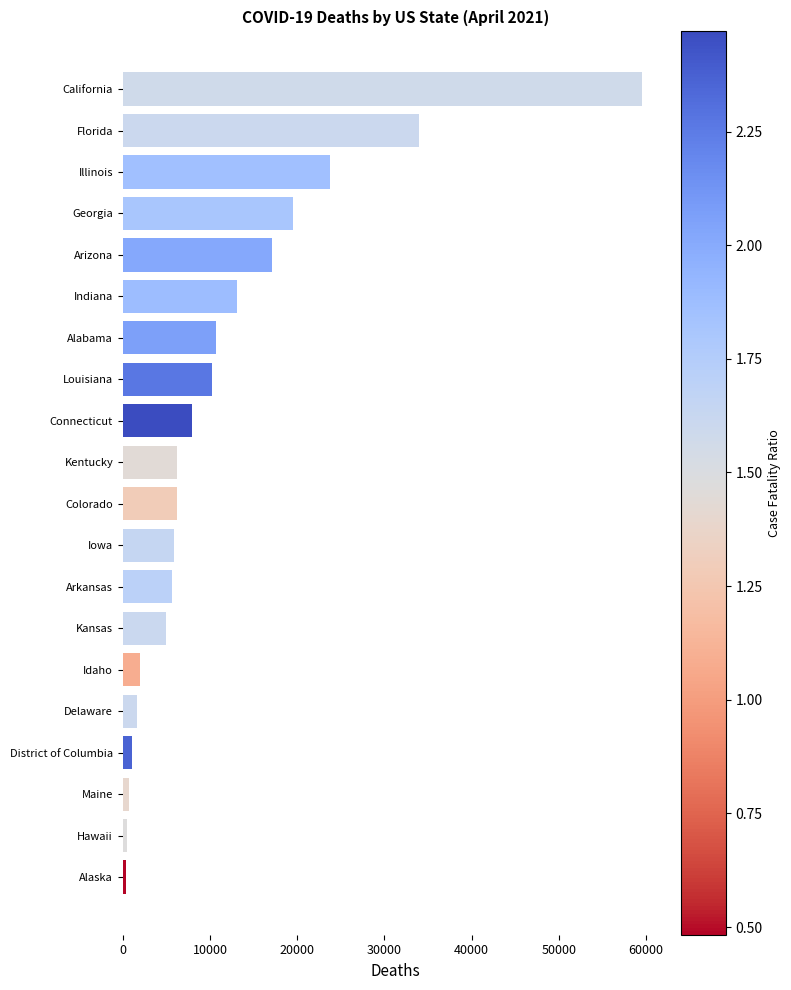

What is the sum of the values at Kentucky and Idaho?

8234